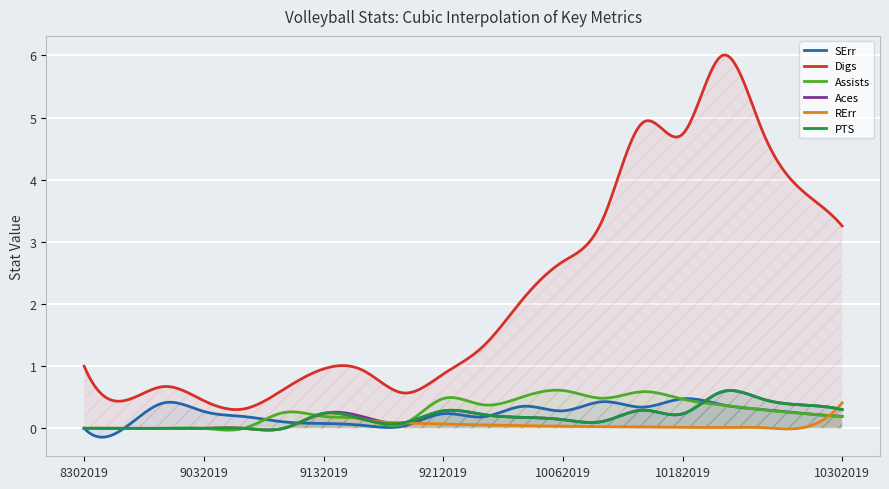

What are all the series names shown in the legend?

SErr, Digs, Assists, Aces, RErr, PTS